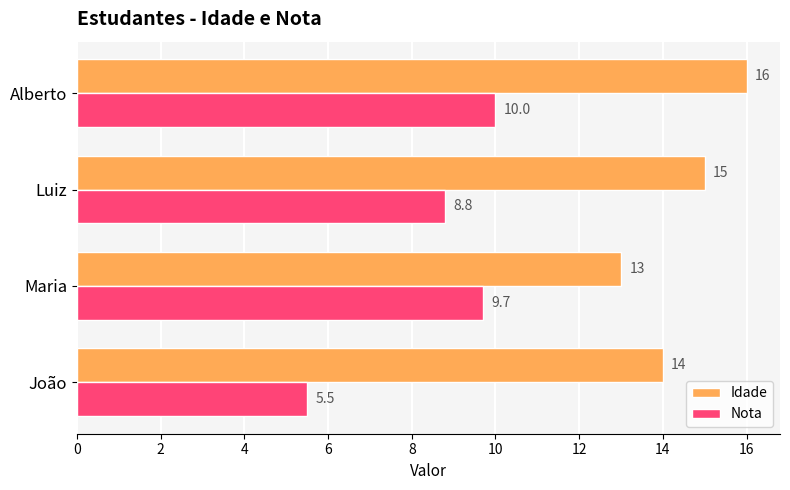

True or false: Idade has a value of 15.0 at Luiz.

True